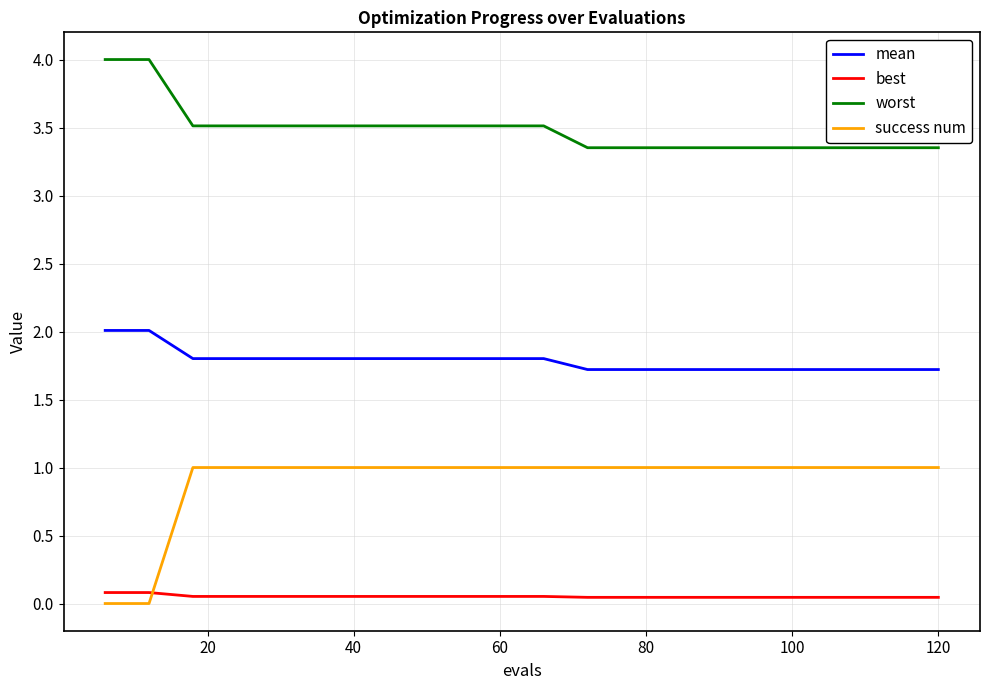

What is the sum of all mean values?

35.7